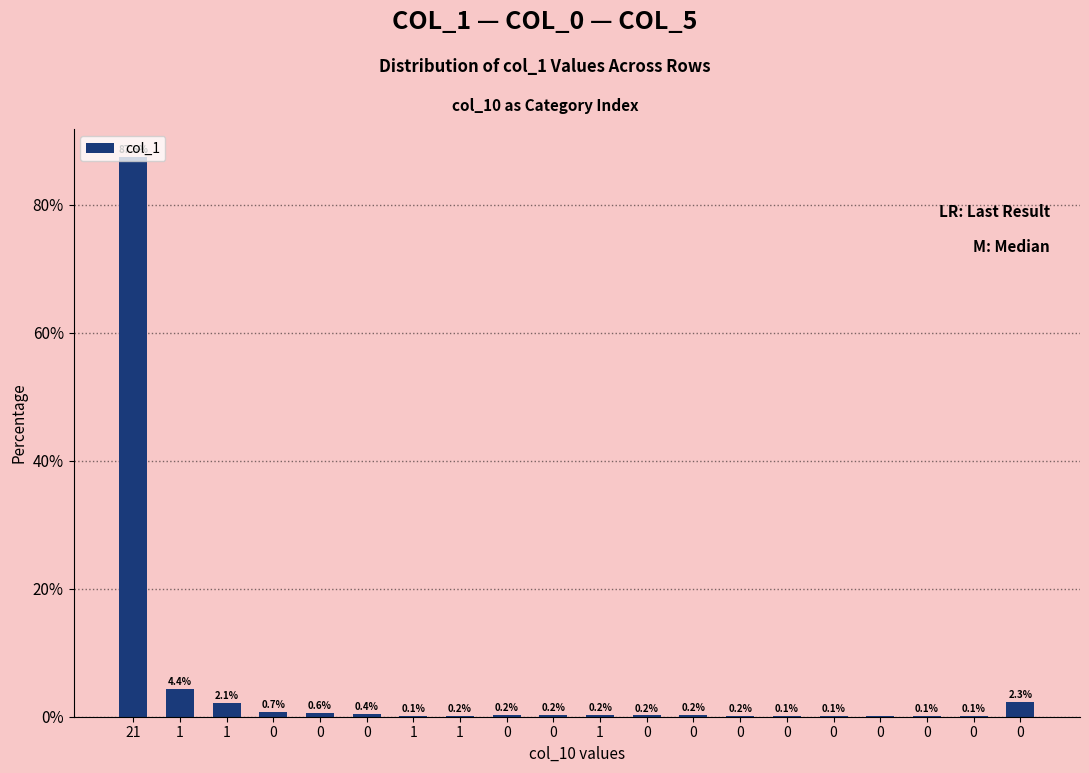

Between 0 and 21, which is larger?

21